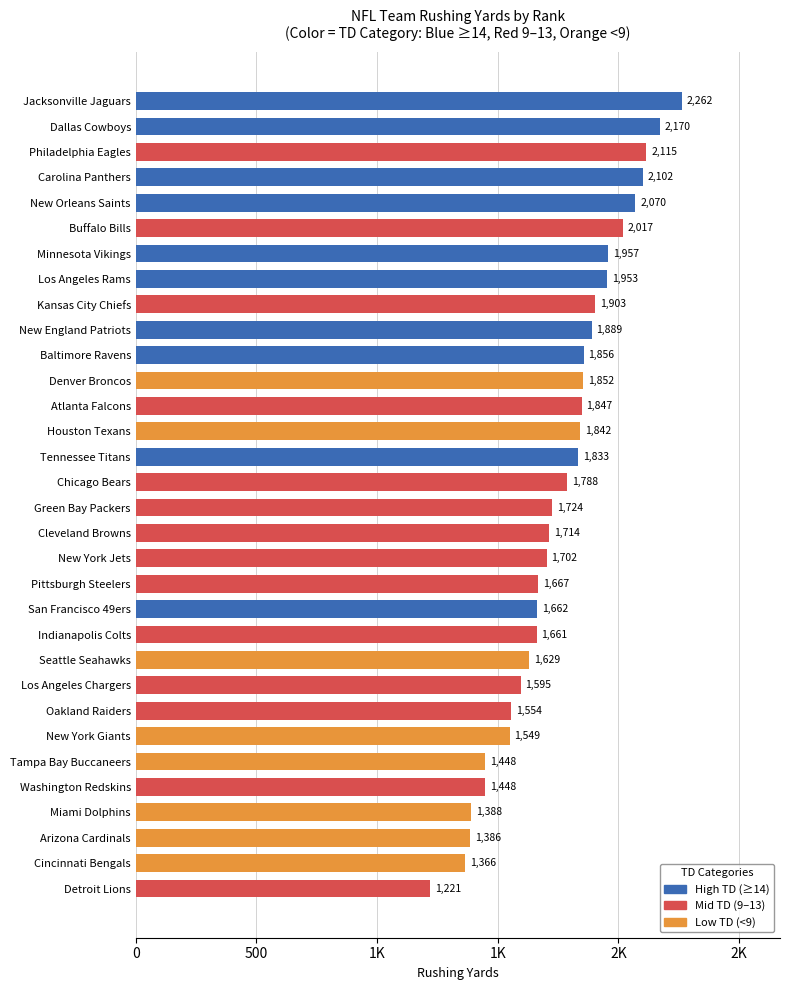

Approximately how many times larger is the value at New Orleans Saints compared to Indianapolis Colts?

1.2